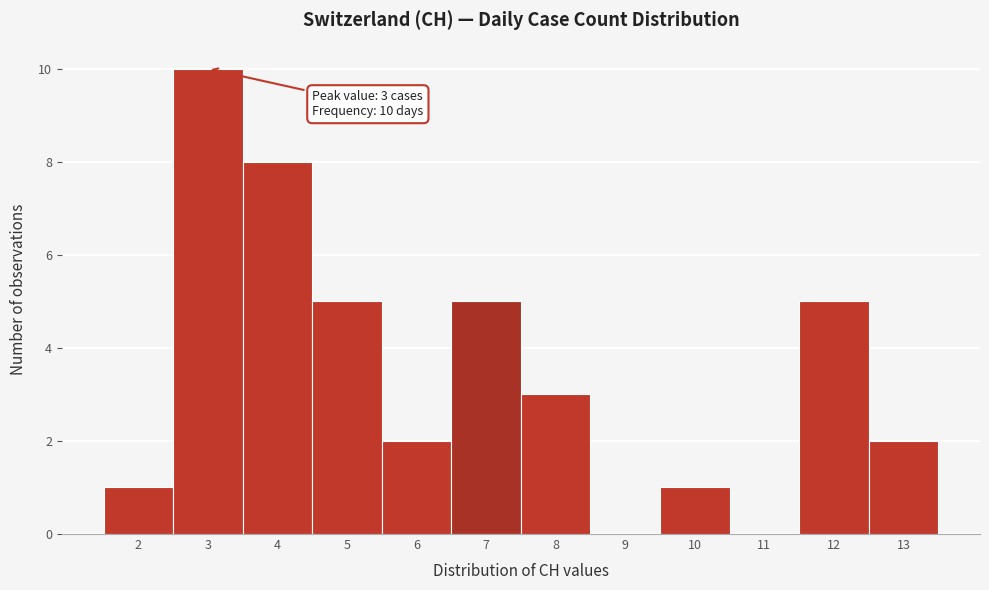

Which range on the x-axis has the tallest bar?

2.5 to 3.5